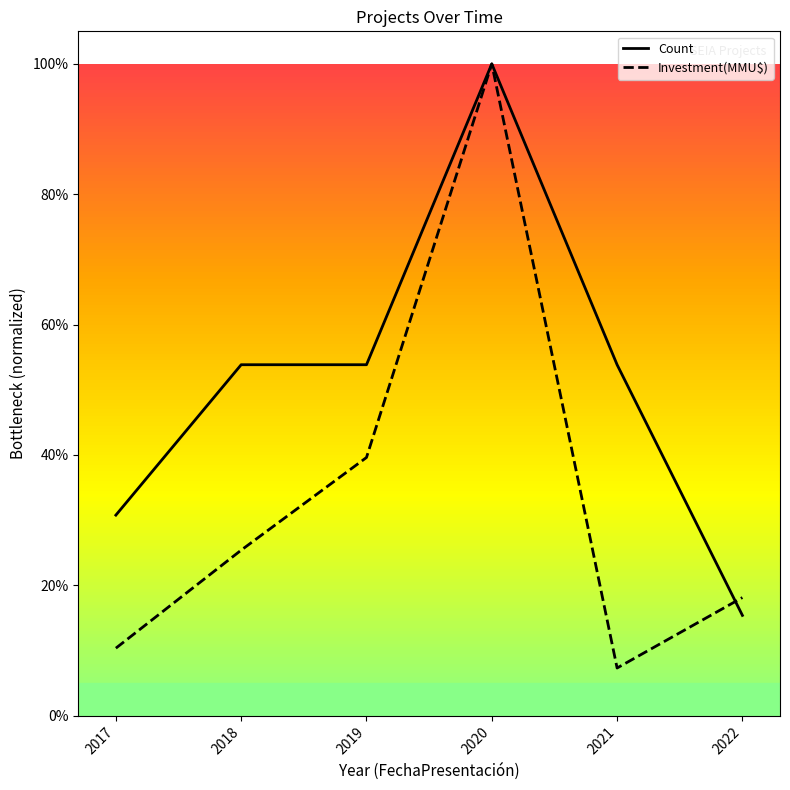

Does the chart display data point markers on the line(s)?

No